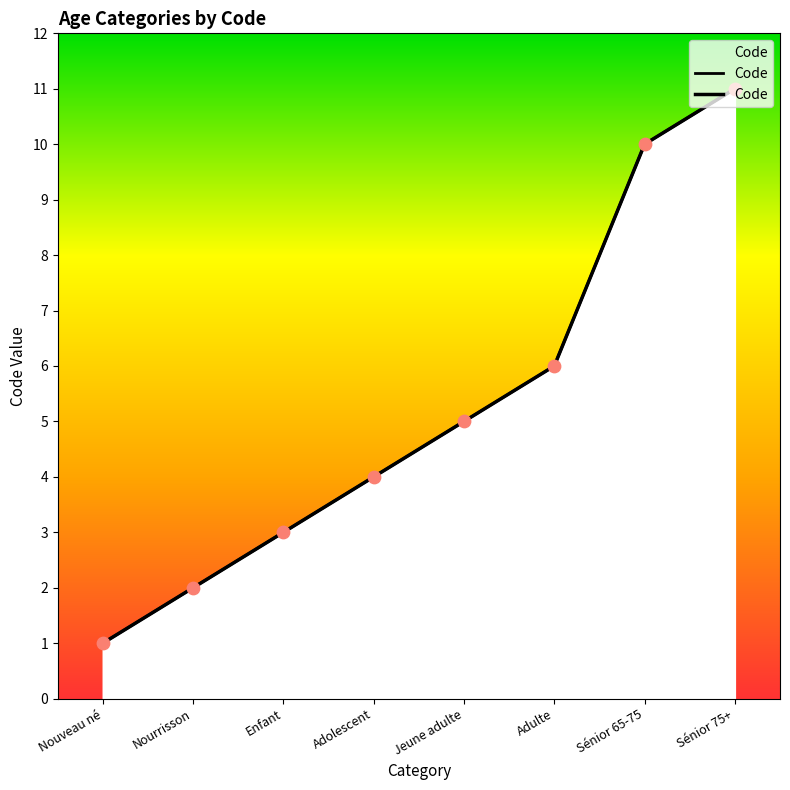

What is the change in value from Jeune adulte to Adulte?

+1